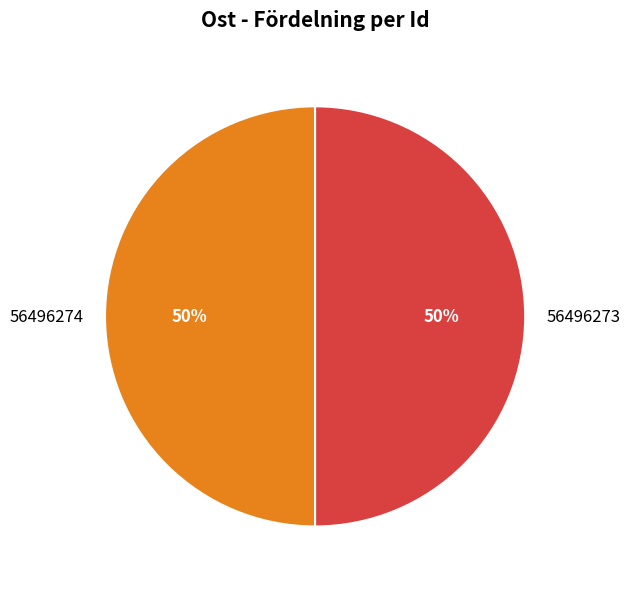

To the nearest percent, what is the average slice percentage?

50%